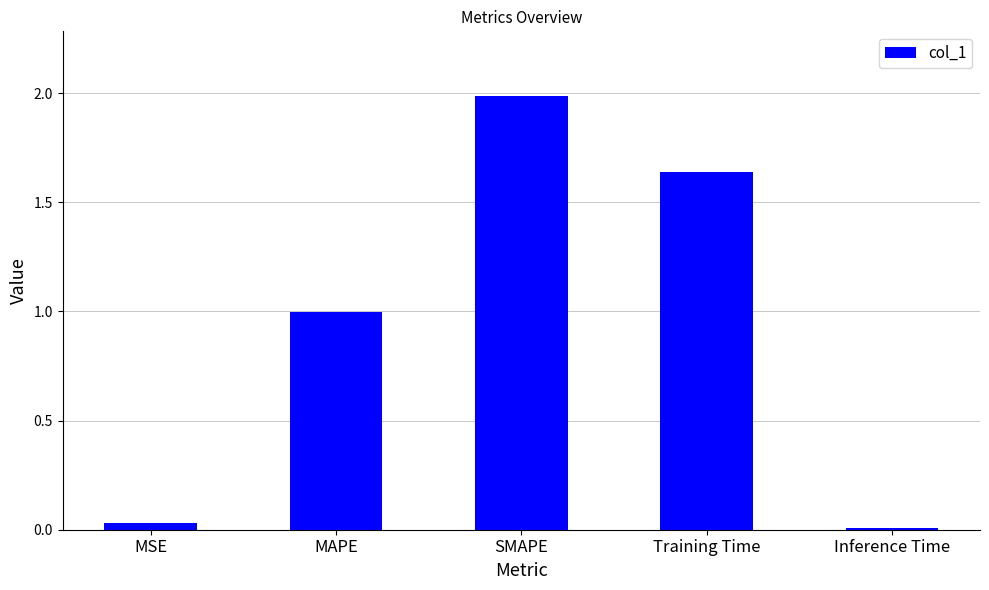

What is the sum of all values?

4.7